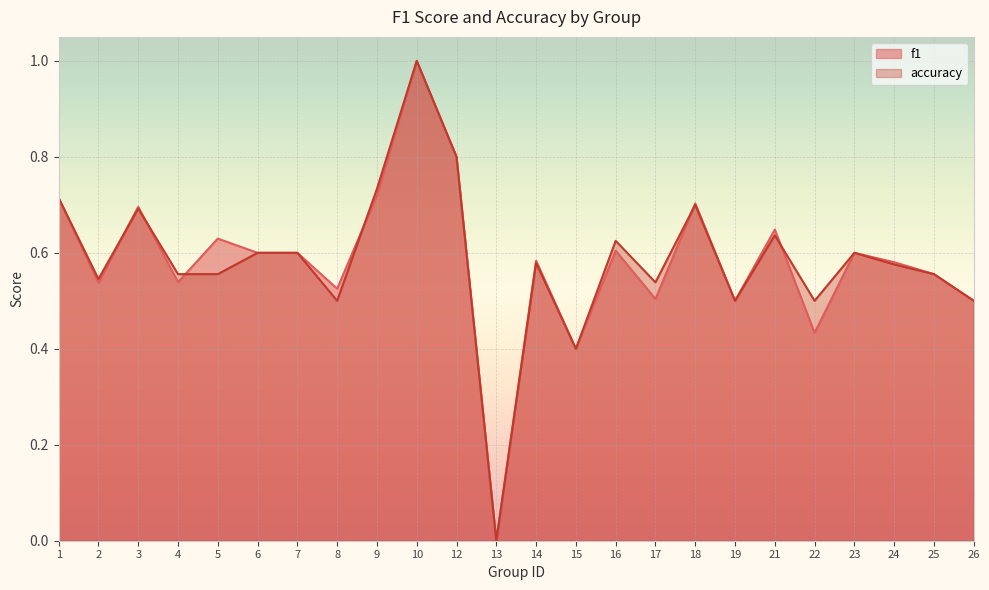

How many times do f1 and accuracy cross each other?

6